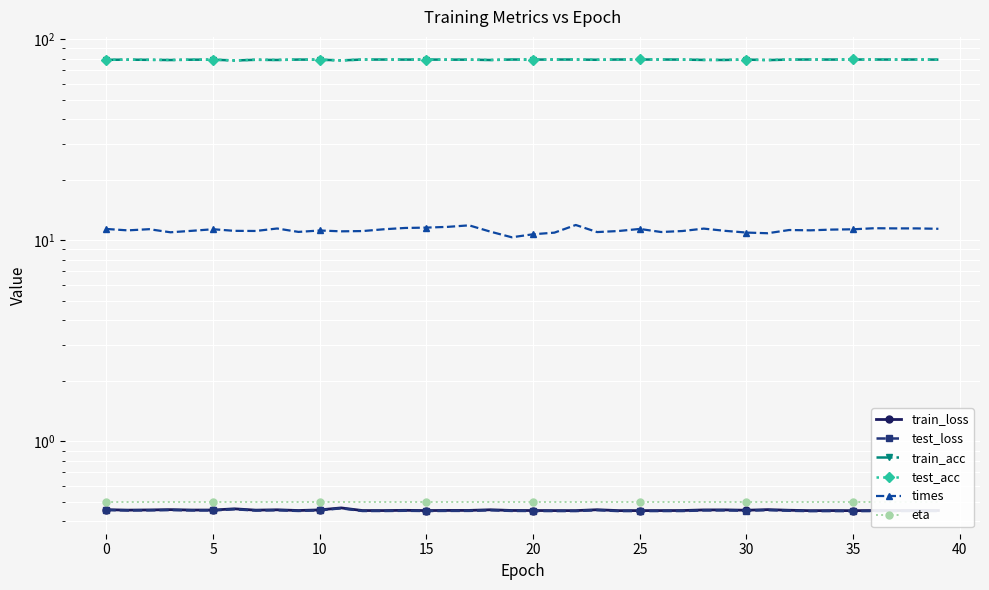

True or false: eta has a value of 0.1 at 20.

False